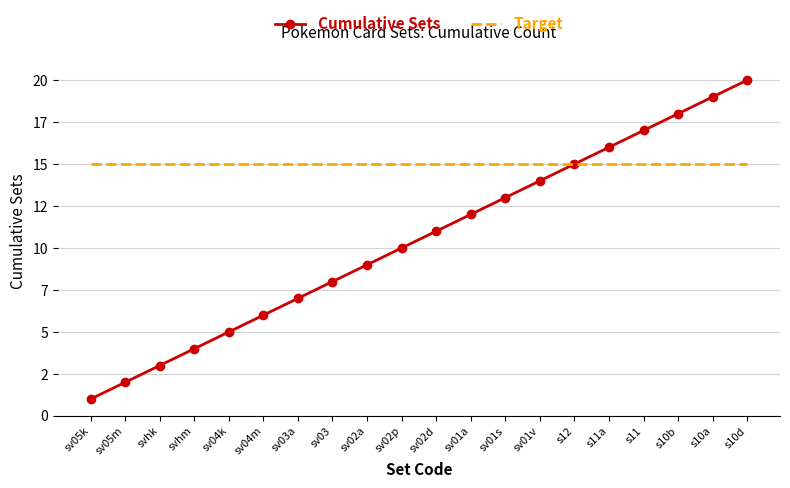

Between sv04m and sv02p, which series saw the biggest shift?

Cumulative Sets